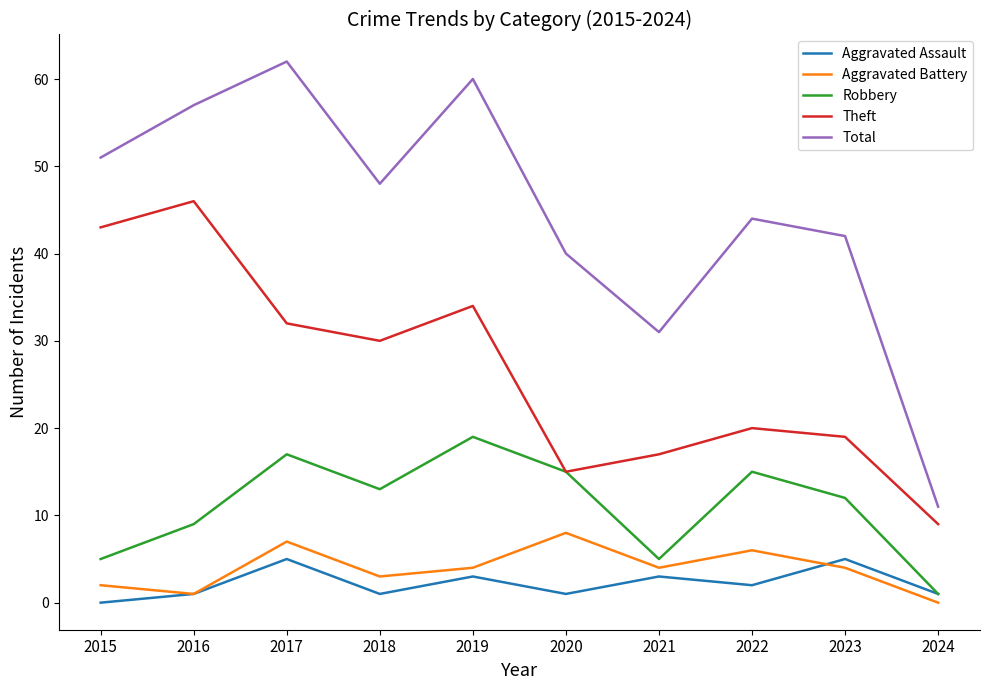

Reading right to left, extract all data points from this chart.

Aggravated Assault: 1	5	2	3	1	3	1	5	1	0
Aggravated Battery: 0	4	6	4	8	4	3	7	1	2
Robbery: 1	12	15	5	15	19	13	17	9	5
Theft: 9	19	20	17	15	34	30	32	46	43
Total: 11	42	44	31	40	60	48	62	57	51